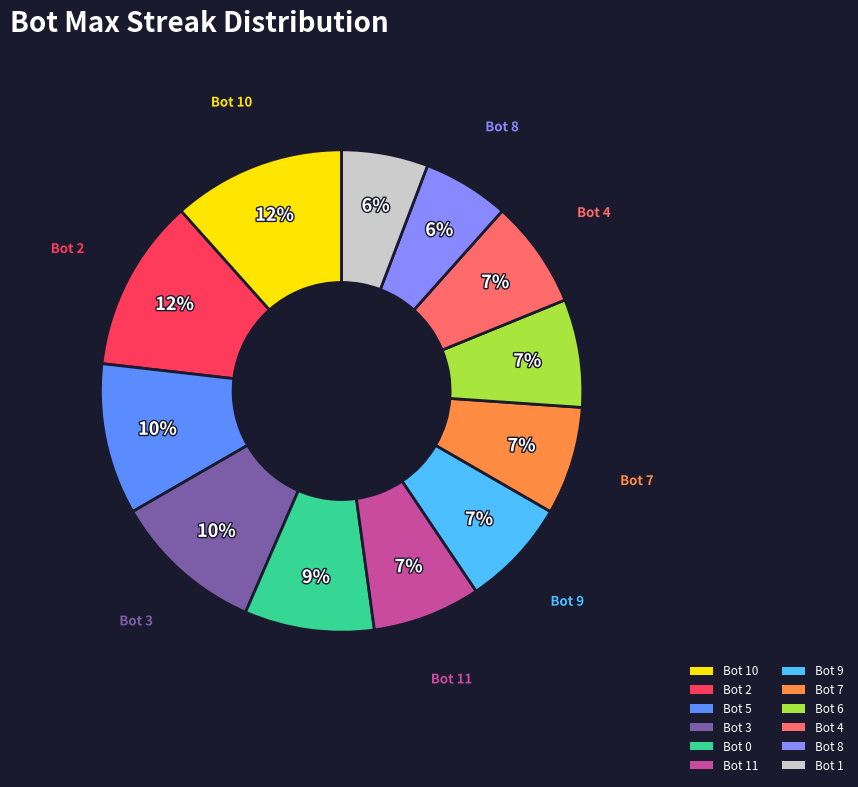

How many segments does this pie chart have?

12